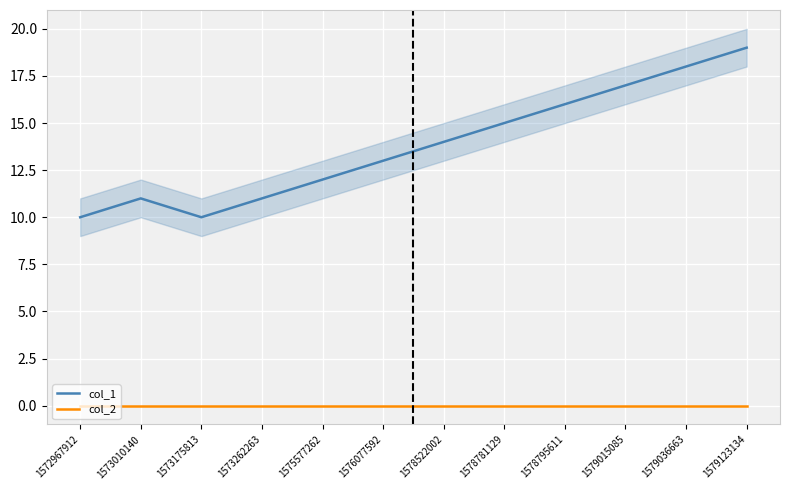

List the series in order of their peak value, highest first.

col_1, col_2